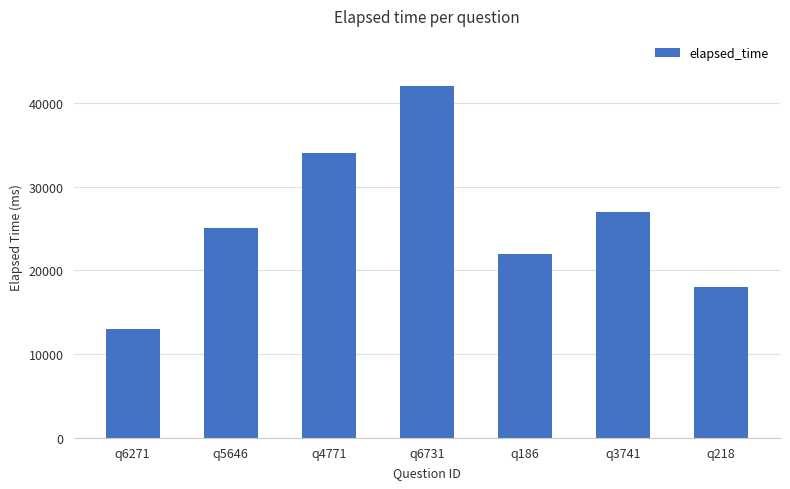

What is the approximate value at q3741, to the nearest 100?

27000